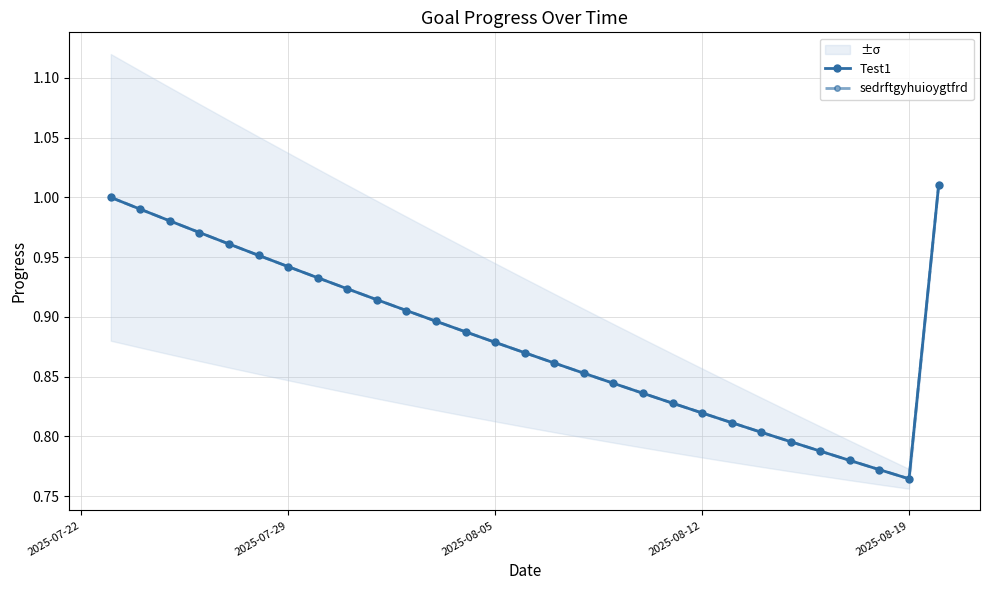

At which category does Test1 reach its first local valley?

2025-08-19